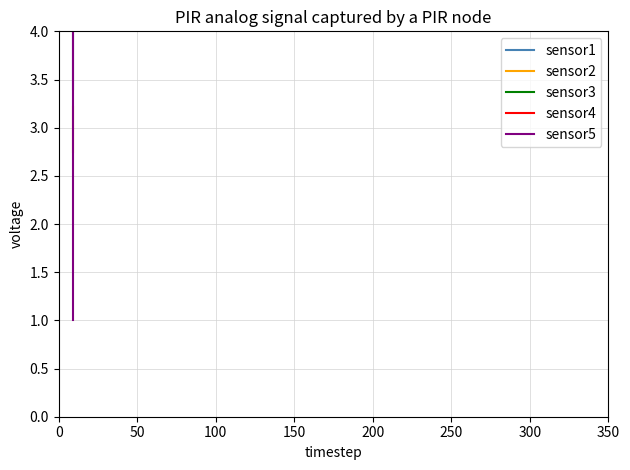

Is the value of sensor1 at 0 greater than the value of sensor2 at 0?

Yes